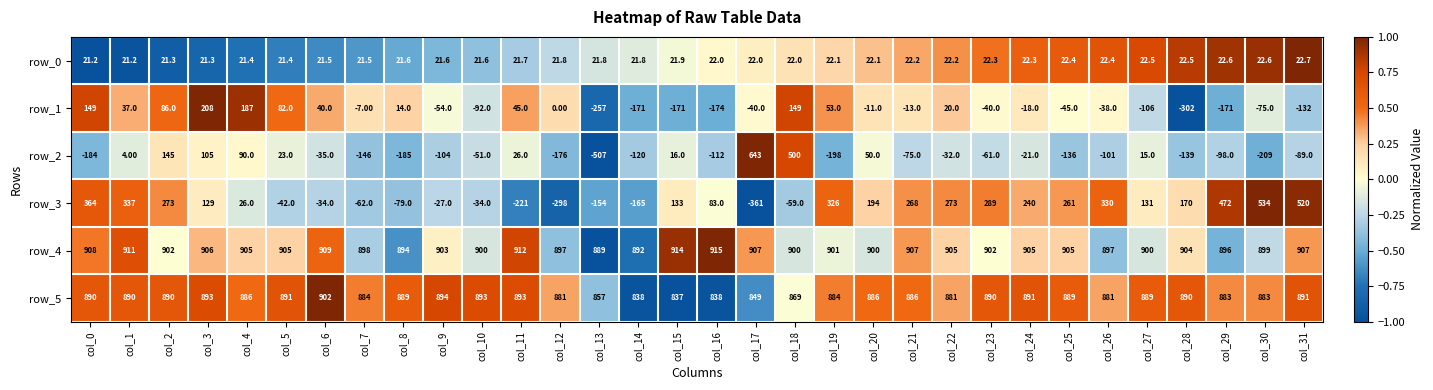

Read the row_3 value at col_2.

273.0